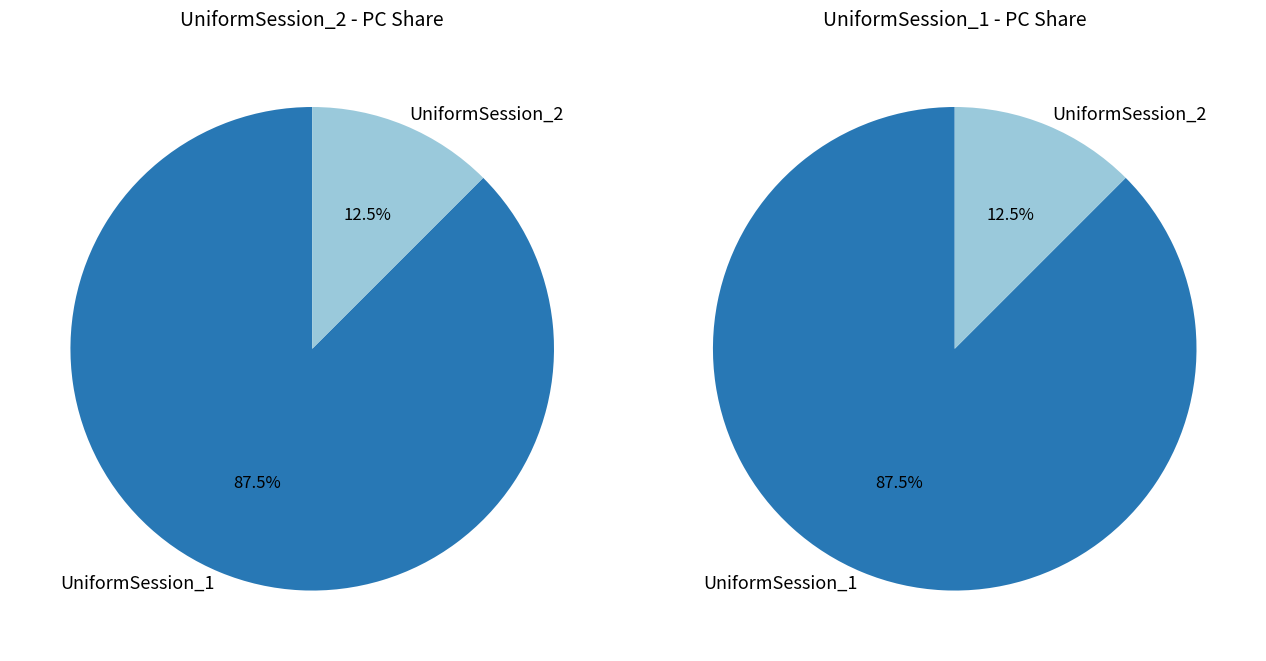

Which slice is the largest?

UniformSession_1